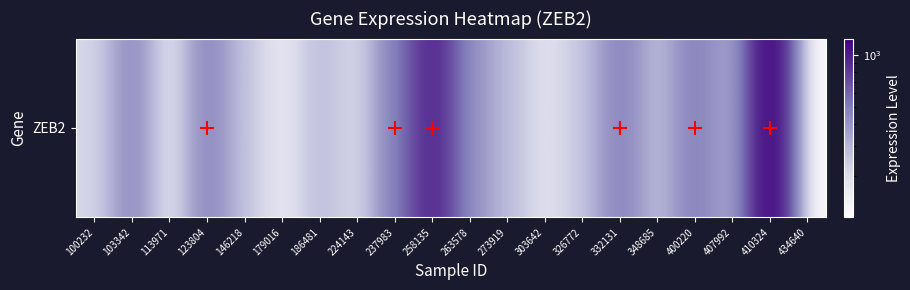

What is the change in value from 113971 to 186481?

+114.9